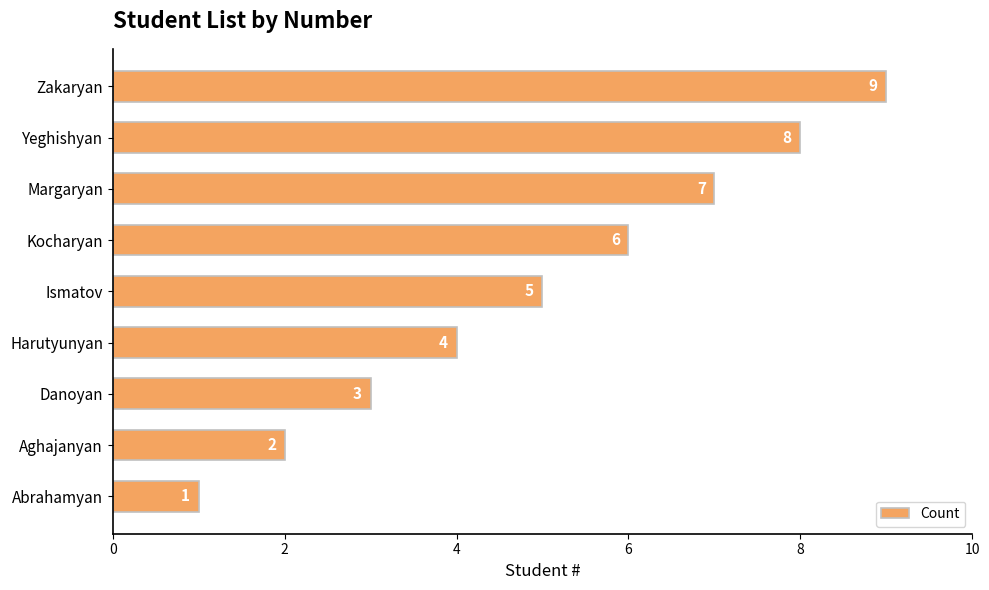

Which has a higher value, Zakaryan or Danoyan?

Zakaryan